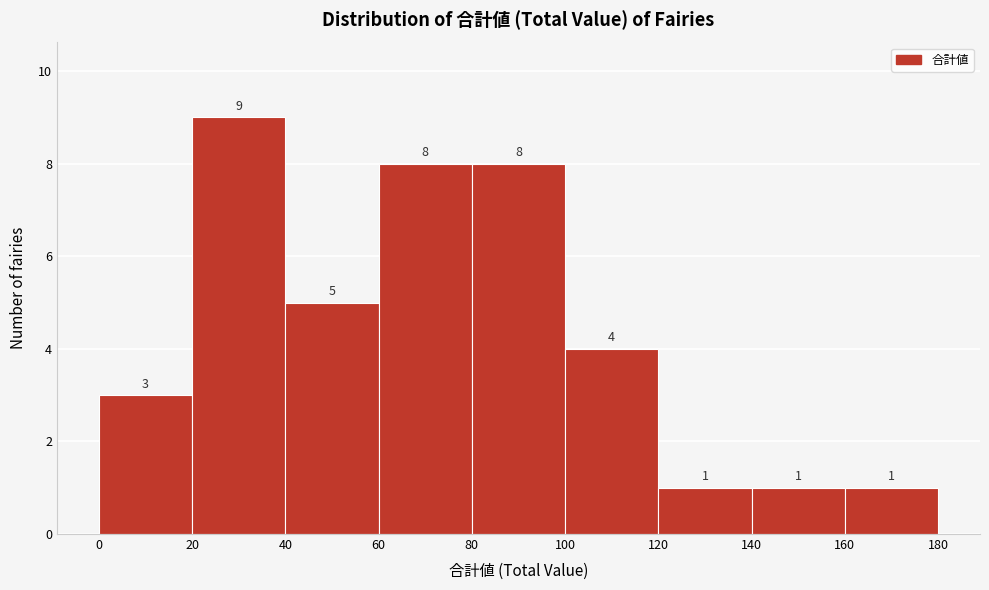

Reading left to right, transcribe this chart: for each bar, give the range it covers on the x-axis and its height.

0 to 20: 3
20 to 40: 9
40 to 60: 5
60 to 80: 8
80 to 100: 8
100 to 120: 4
120 to 140: 1
140 to 160: 1
160 to 180: 1